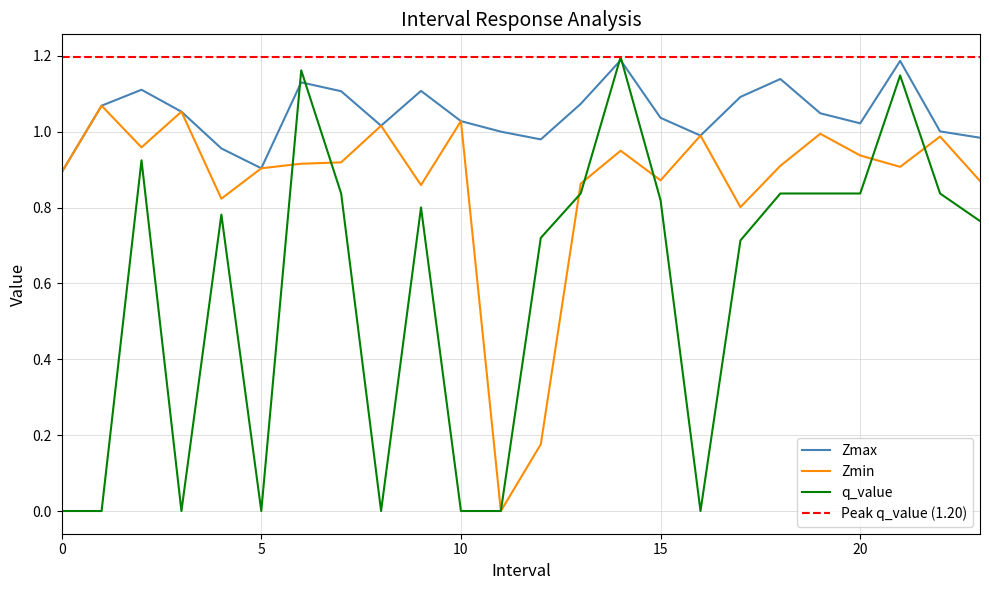

At which category does Zmax reach its first local peak?

2.0